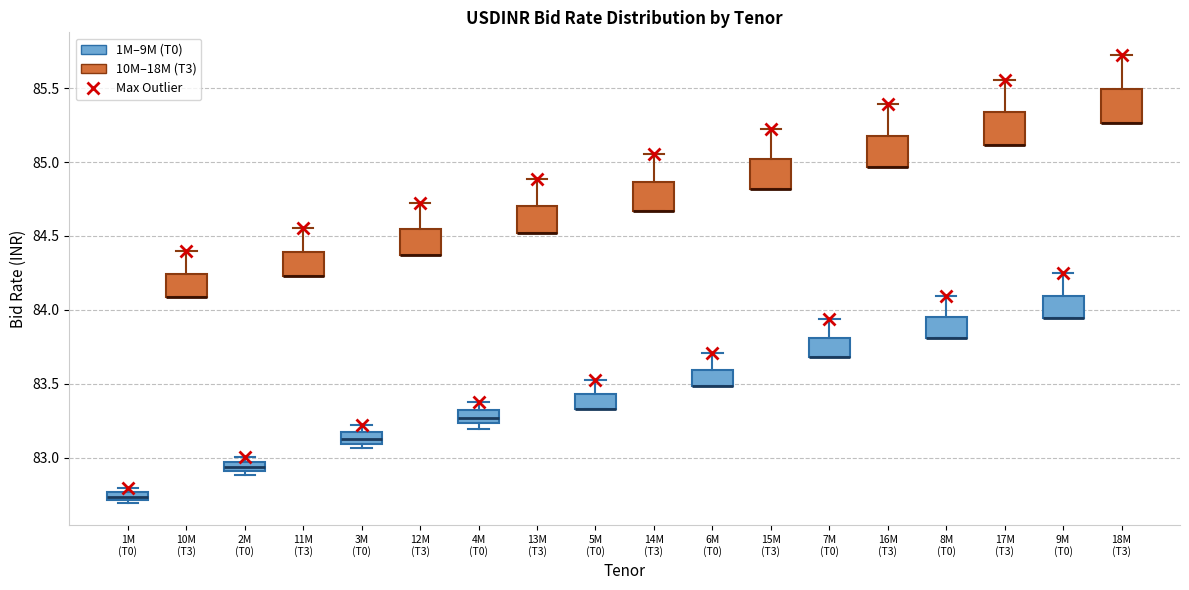

Where is the upper edge of the box for 2M (T0) on the y-axis? The values are not printed on the chart, so give them approximately, as read against the axis.

82.95